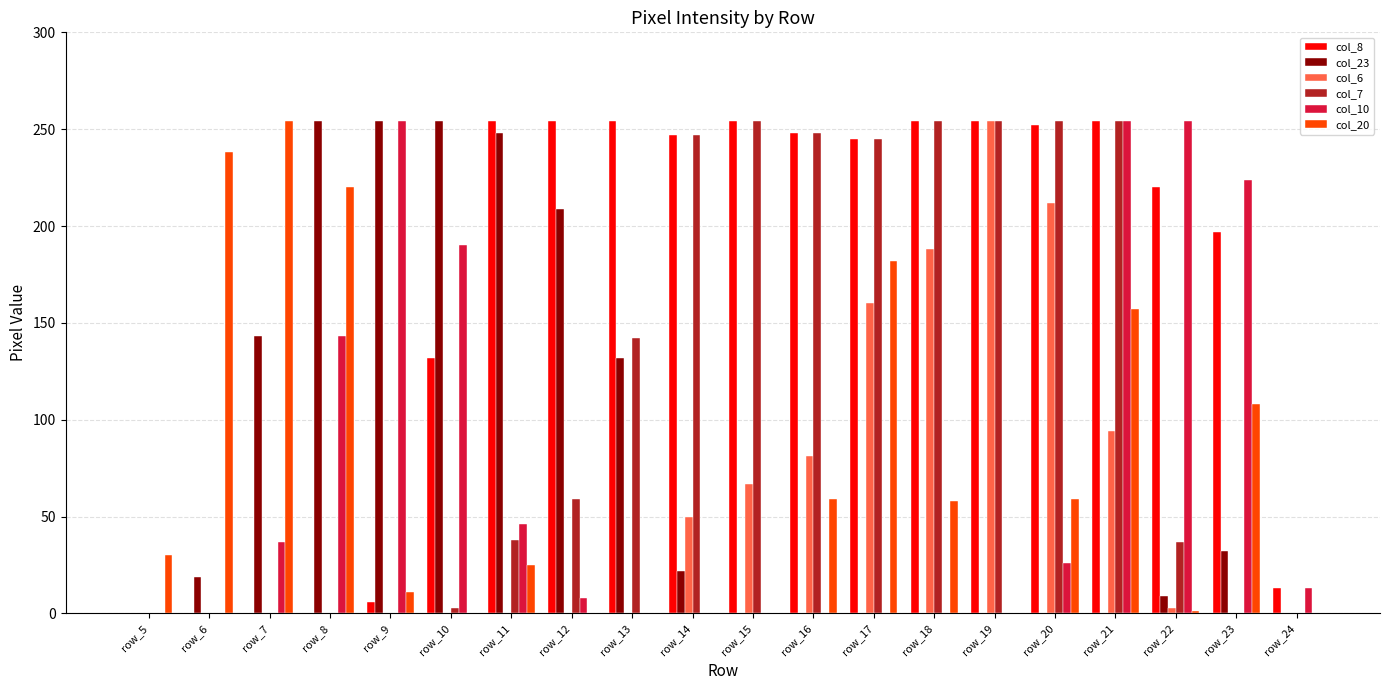

What are all the series names shown in the legend?

col_8, col_23, col_6, col_7, col_10, col_20